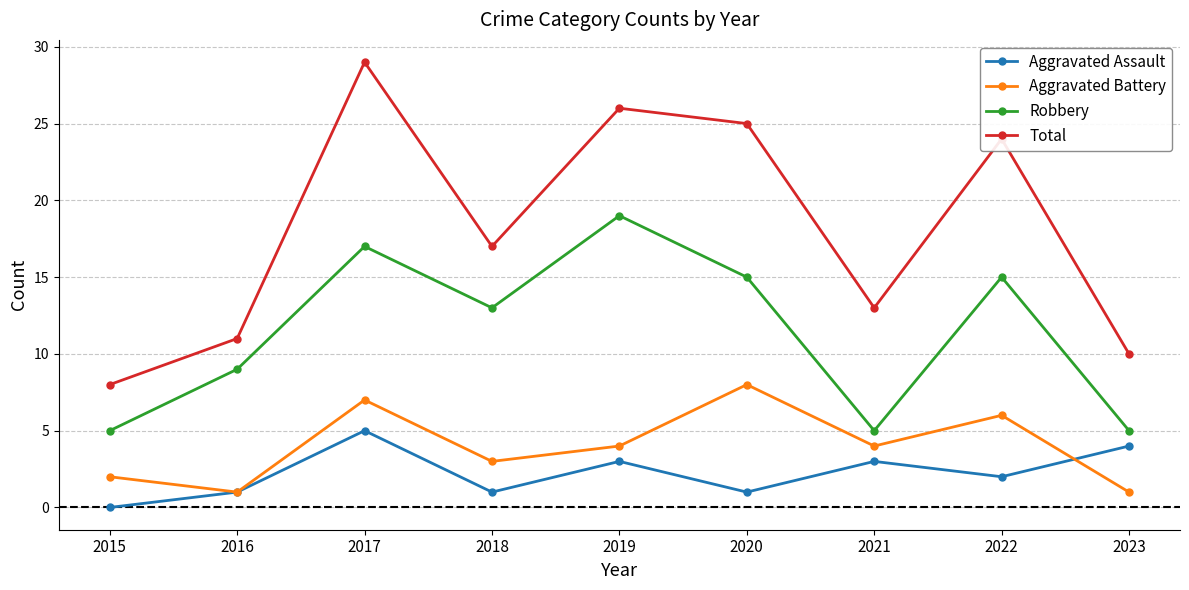

Rank the series at 2022 from lowest to highest value.

Aggravated Assault, Aggravated Battery, Robbery, Total